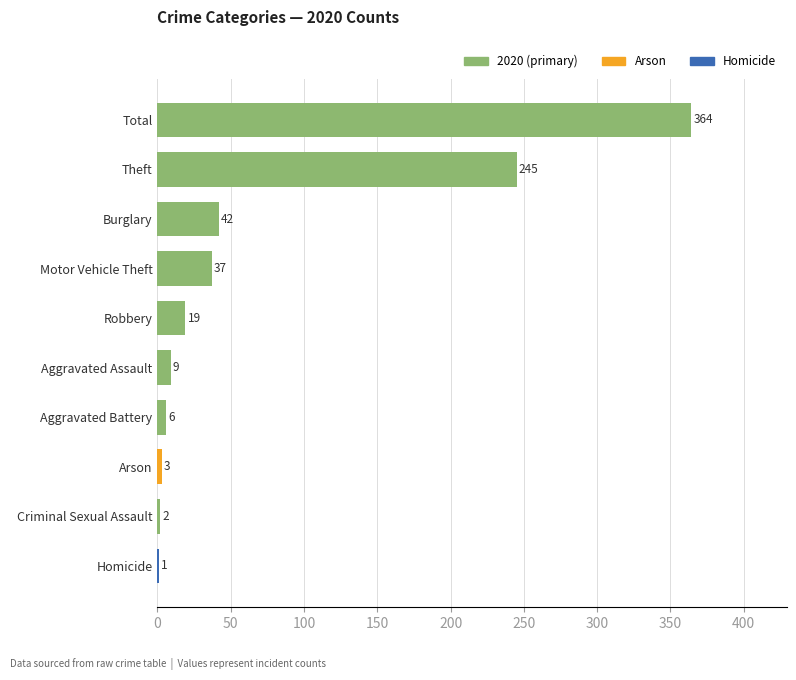

Which has a higher value, Aggravated Battery or Criminal Sexual Assault?

Aggravated Battery